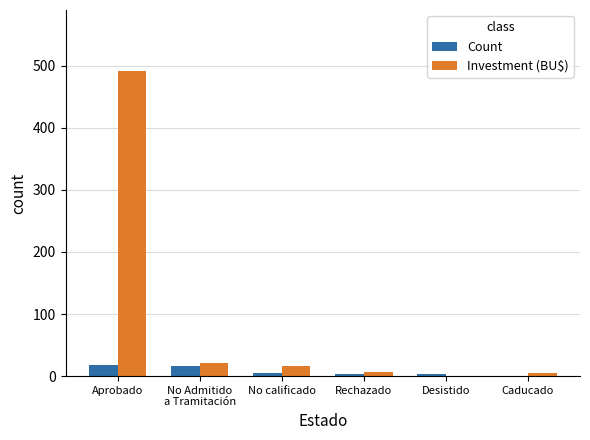

Count the number of categories in the chart.

6